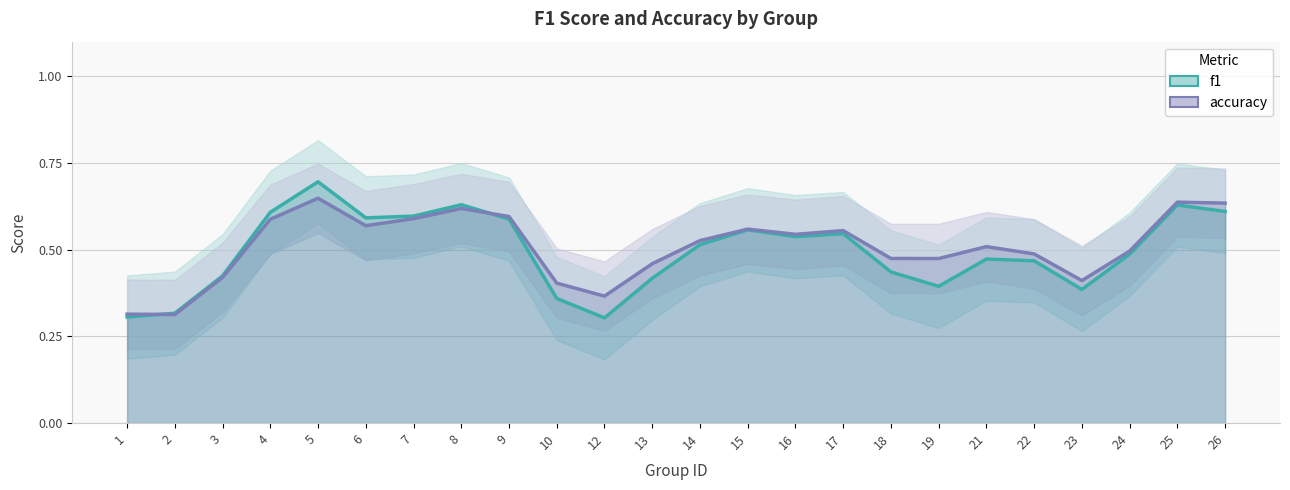

Rank the series at 21 from lowest to highest value.

f1, accuracy